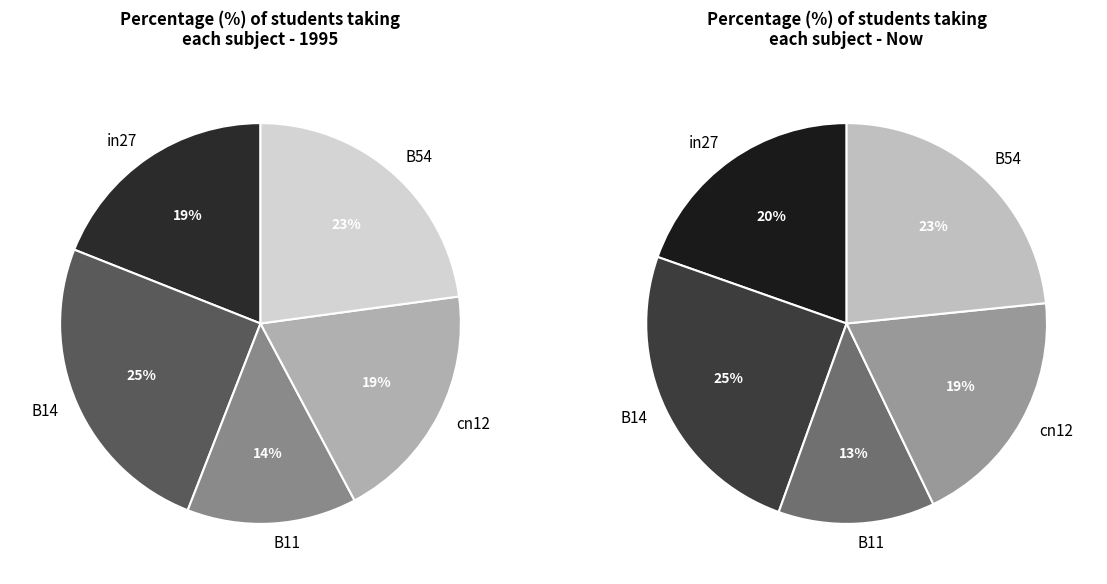

Is it true that B54 is 30% of the pie?

False